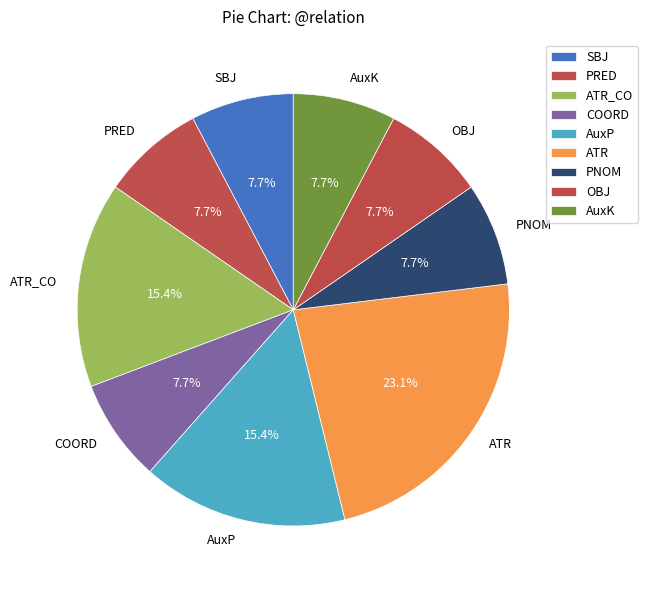

How many slices are in this pie chart?

9